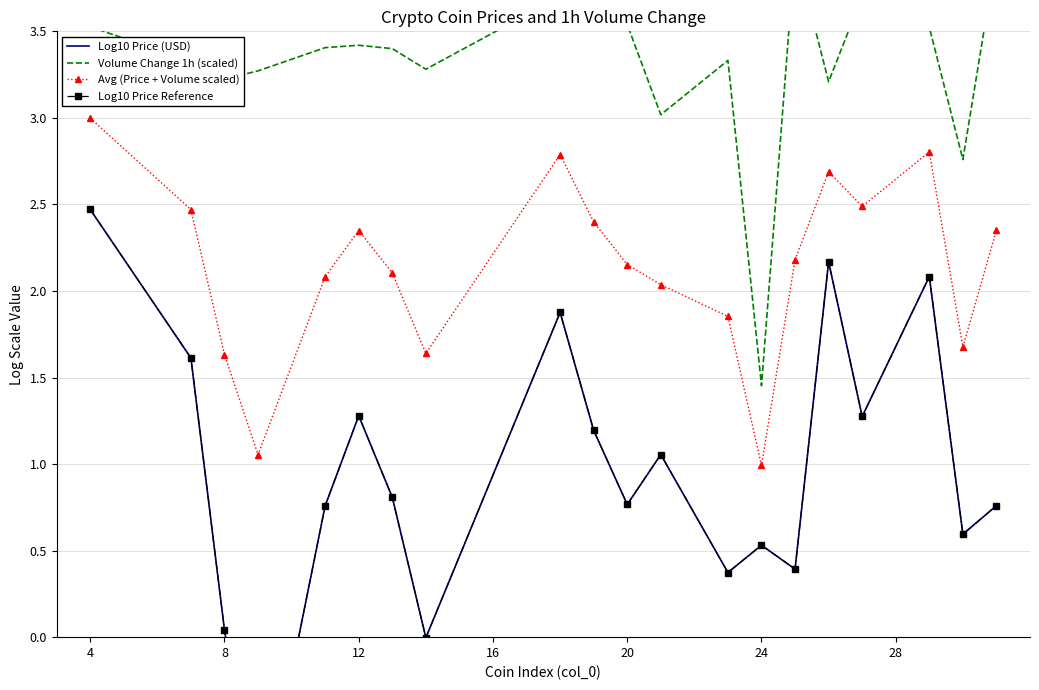

True or false: Avg (Price + Volume scaled) has more than 1 points higher than both neighbors.

True